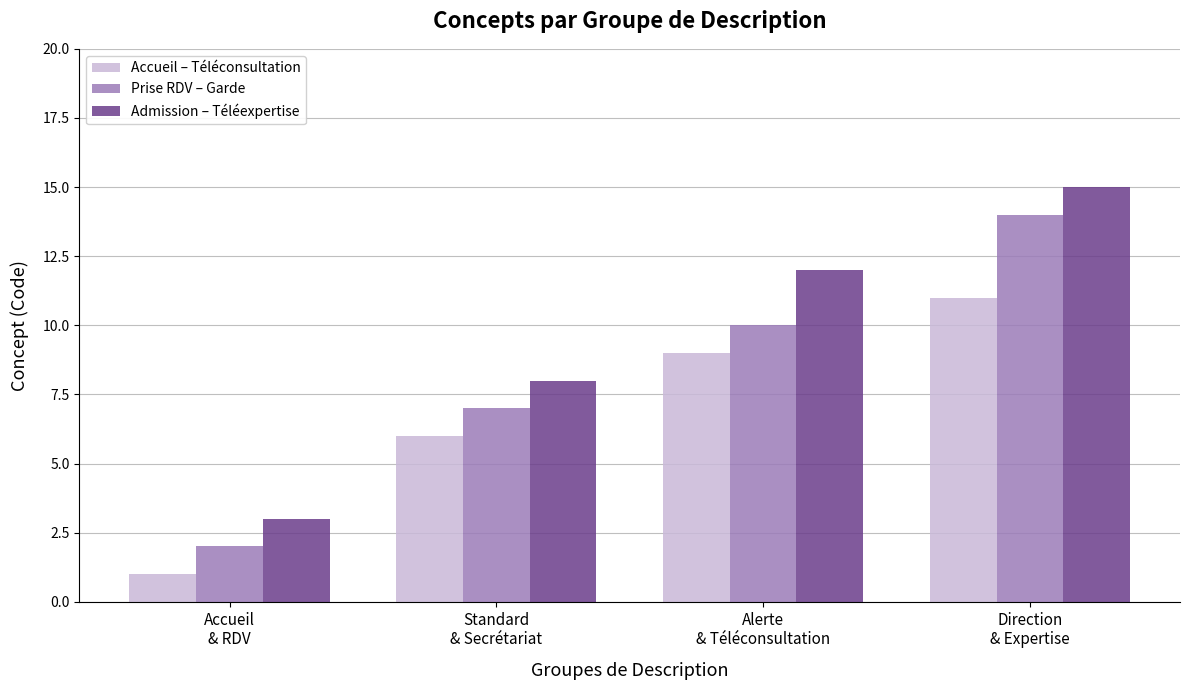

What is the label of the 1st bar from the right?

Direction
& Expertise